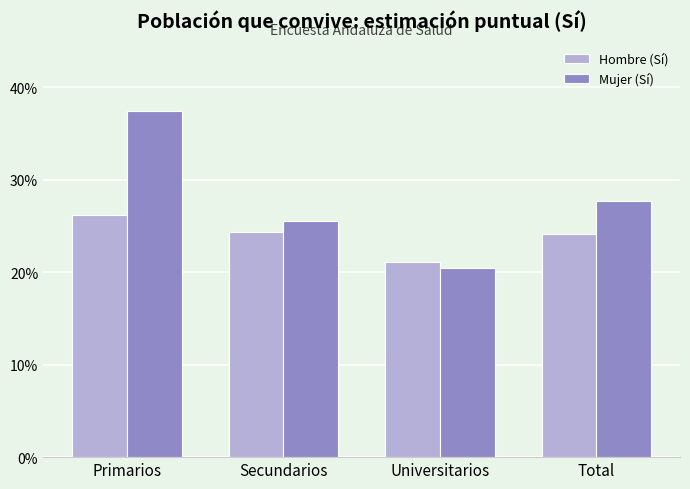

Reading left to right, what are all the values shown in this chart?

Hombre (Sí): 0.3	0.2	0.2	0.2
Mujer (Sí): 0.4	0.3	0.2	0.3